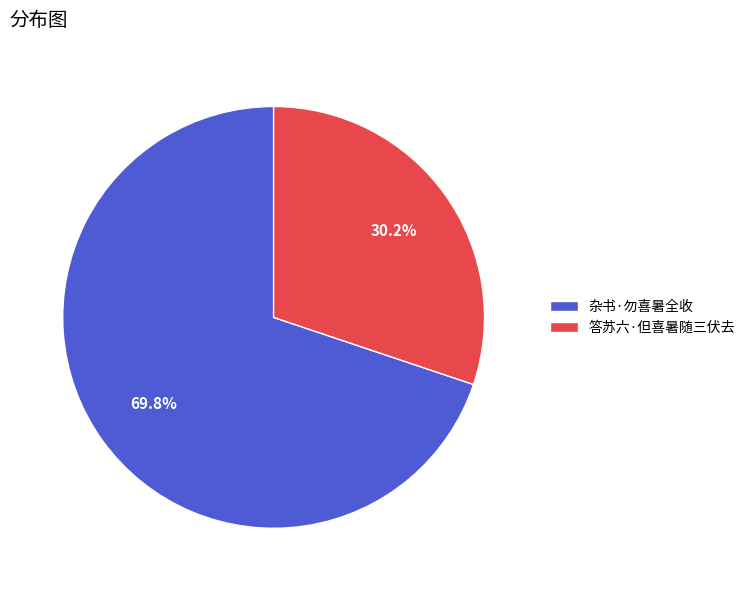

The 答苏六·但喜暑随三伏去 slice represents 40% of the pie. True or false?

False